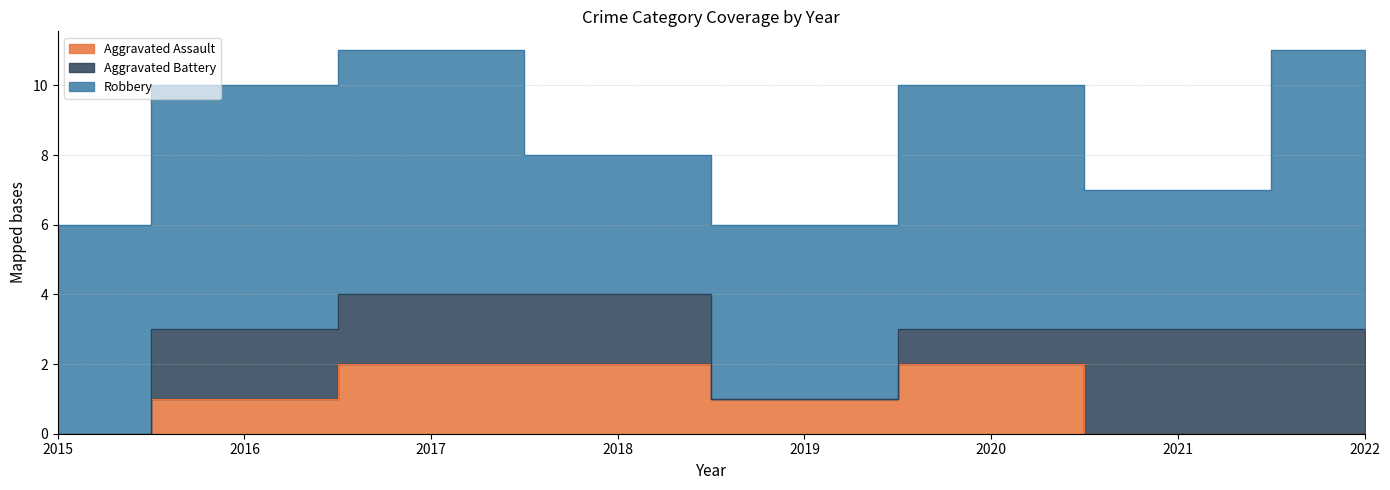

Reading left to right, list all the values displayed in this chart.

Aggravated Assault: 2015=0	2016=1	2017=2	2018=2	2019=1	2020=2	2021=0	2022=0
Aggravated Battery: 2015=0	2016=2	2017=2	2018=2	2019=0	2020=1	2021=3	2022=3
Robbery: 2015=6	2016=7	2017=7	2018=4	2019=5	2020=7	2021=4	2022=8